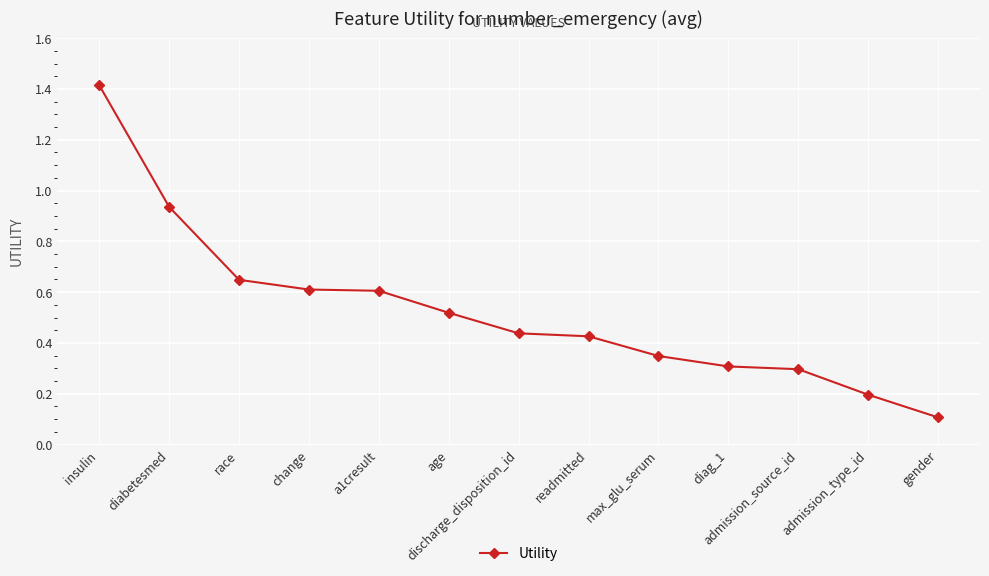

The chart shows a value of 0.3 at diag_1. True or false?

True